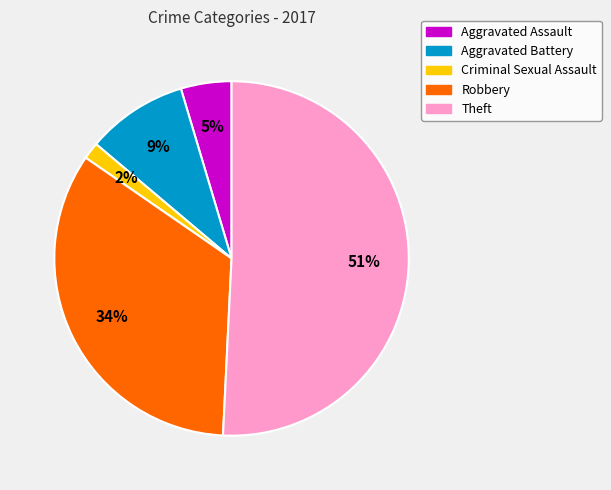

Does any single category account for the majority?

Yes